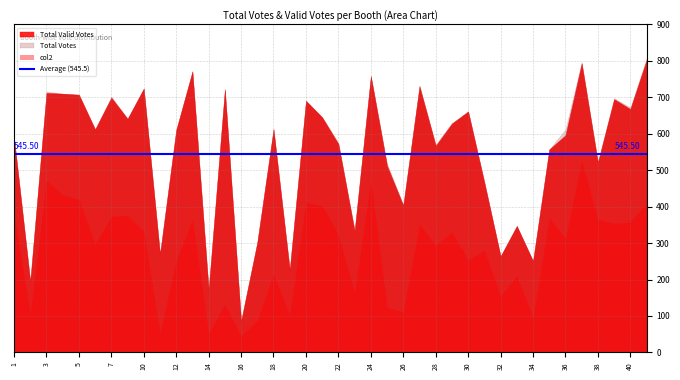

True or false: col2 and Total Votes cross at least once.

False